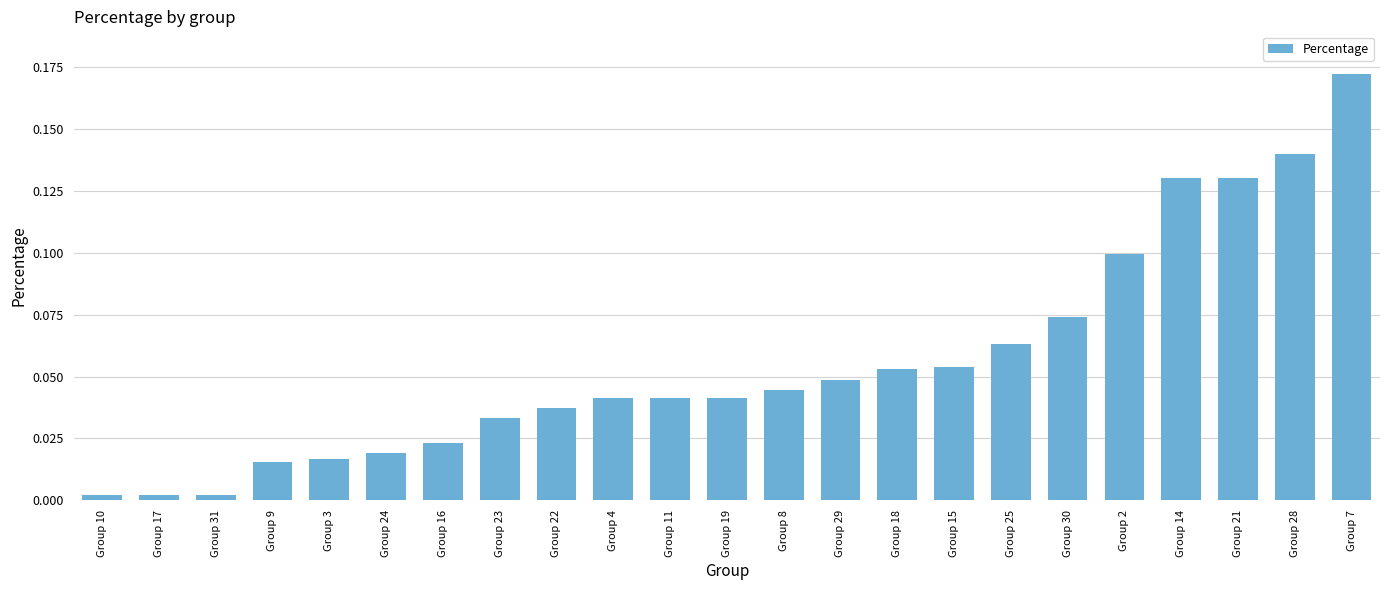

What is the sum of all values?

1.3